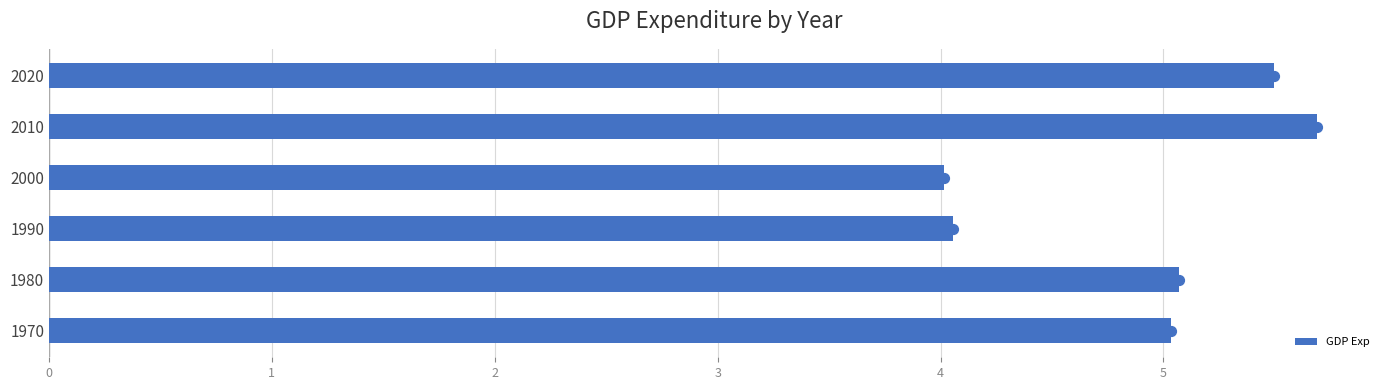

True or false: GDP Exp has a value of 8.4 at 1970.

False